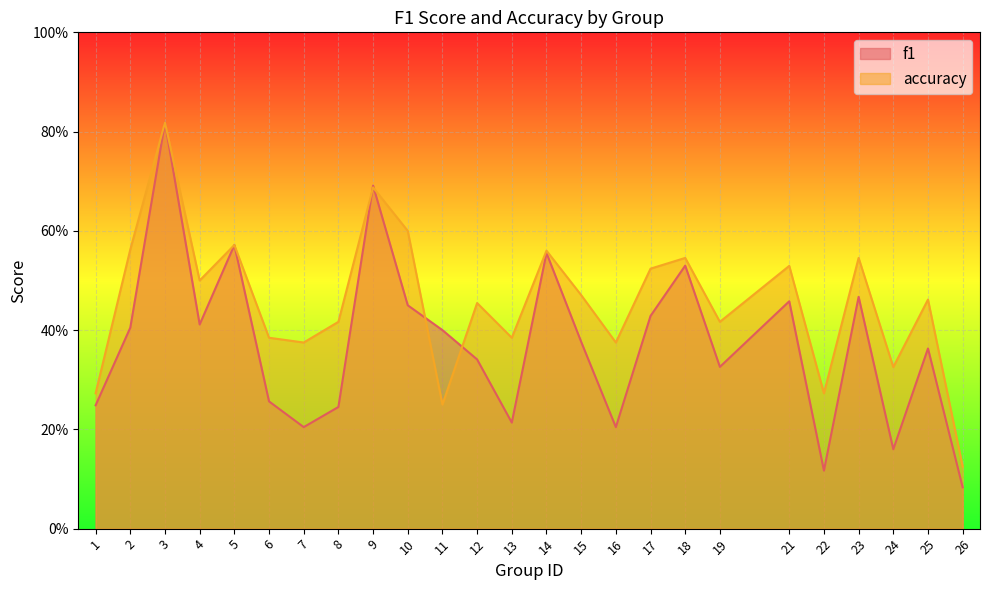

What is the difference between the second highest and minimum values in the accuracy series?

0.6